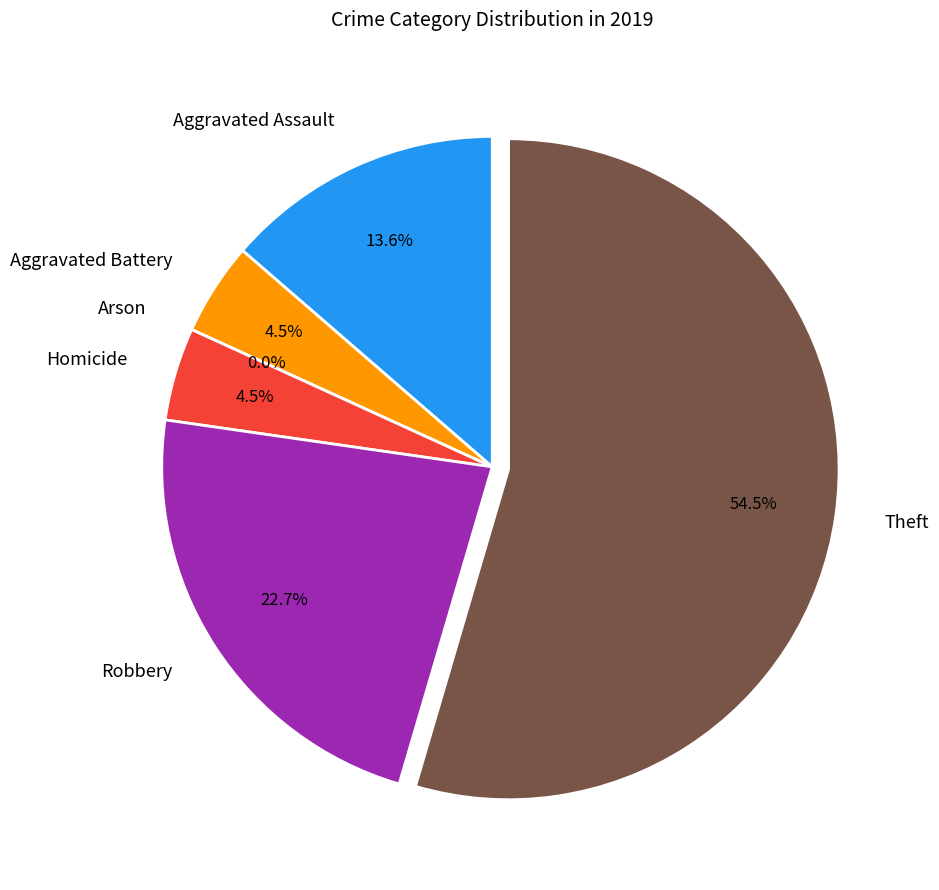

Rank the categories by value from lowest to highest.

Arson, Aggravated Battery, Homicide, Aggravated Assault, Robbery, Theft